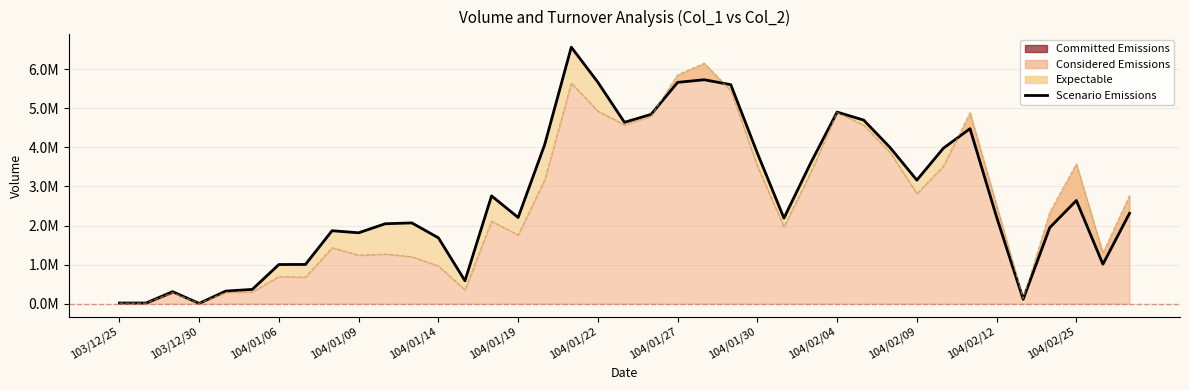

What is the sum of the values at 104/02/12 and 104/02/09?

4114000